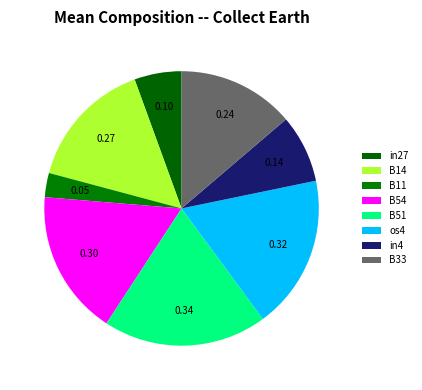

Count the number of slices in the pie.

8